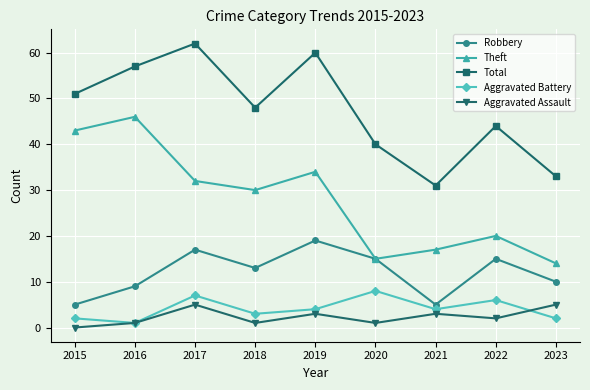

True or false: Aggravated Battery has more than 1 interior local peaks.

True